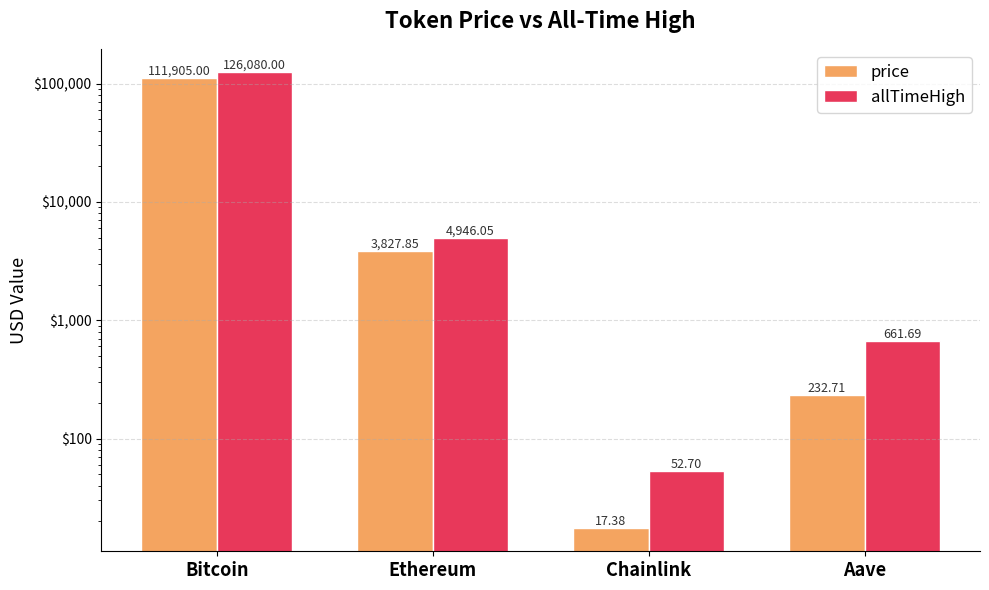

What is the difference between the maximum and minimum values in the allTimeHigh series?

126027.3